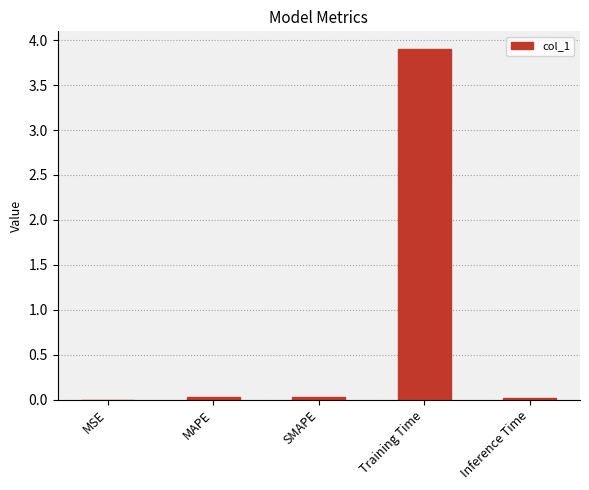

Is it true that the value at MAPE is 0.0?

True